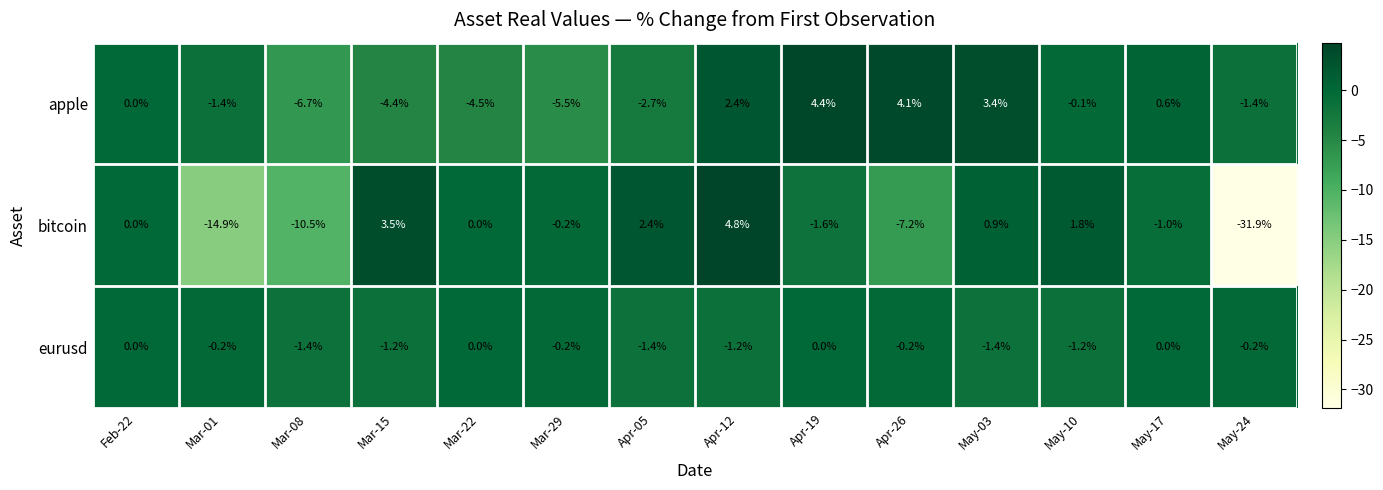

Between Apr-12 and May-03, which series saw the biggest shift?

bitcoin